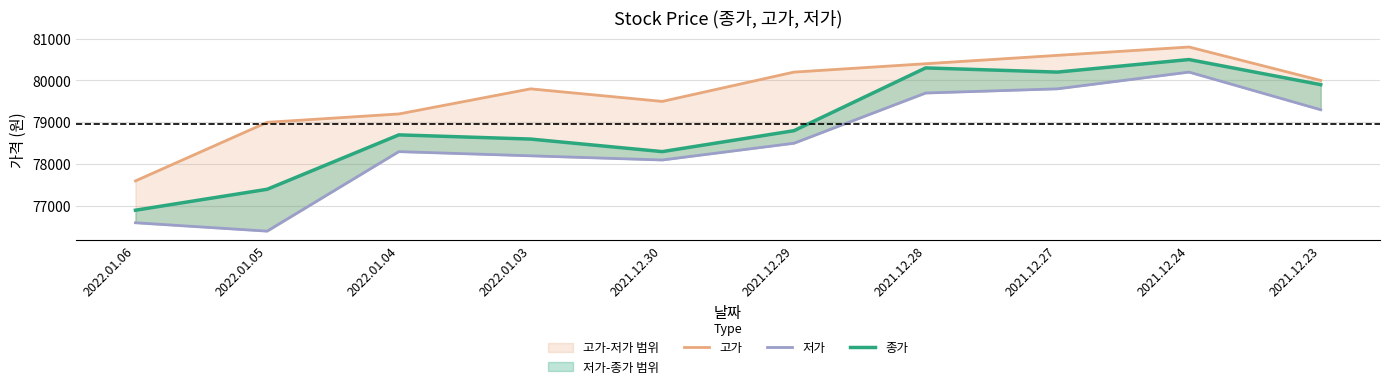

What is the minimum value for 종가?

76900